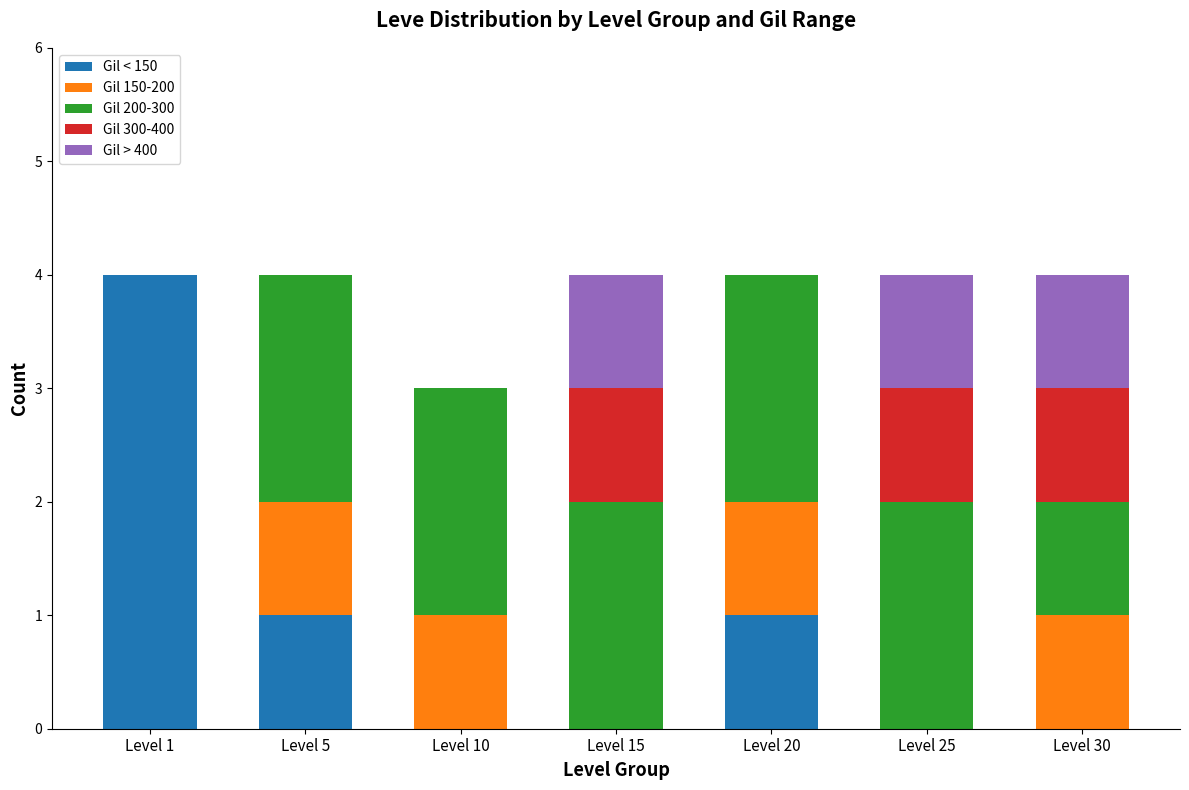

What is the total value across all series at Level 5?

4